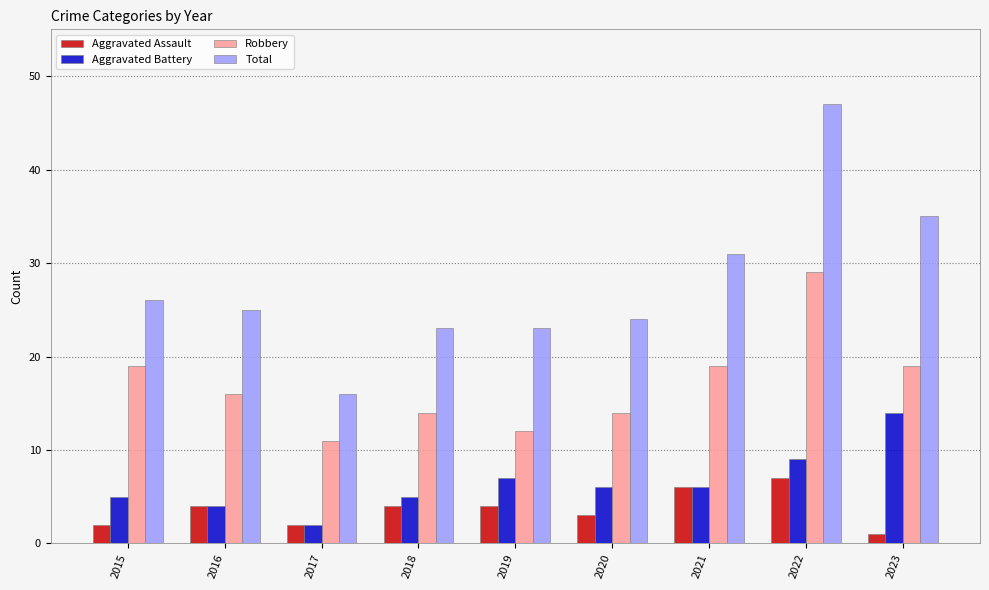

What is the value of the Aggravated Battery bar at the 6th from the left?

6